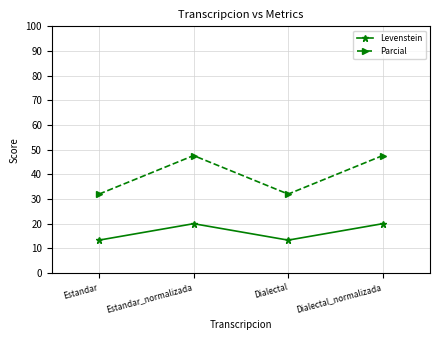

True or false: Parcial has a value of 32.0 at Dialectal.

True